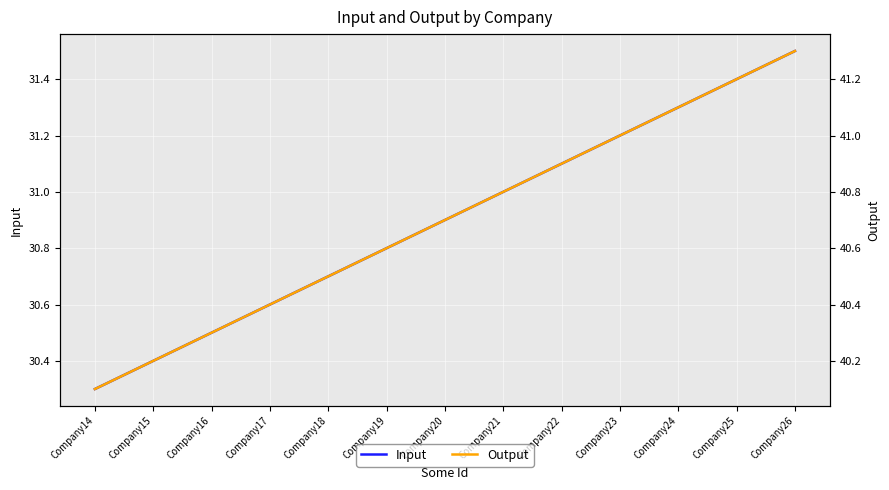

True or false: Input and Output intersect in this chart.

False